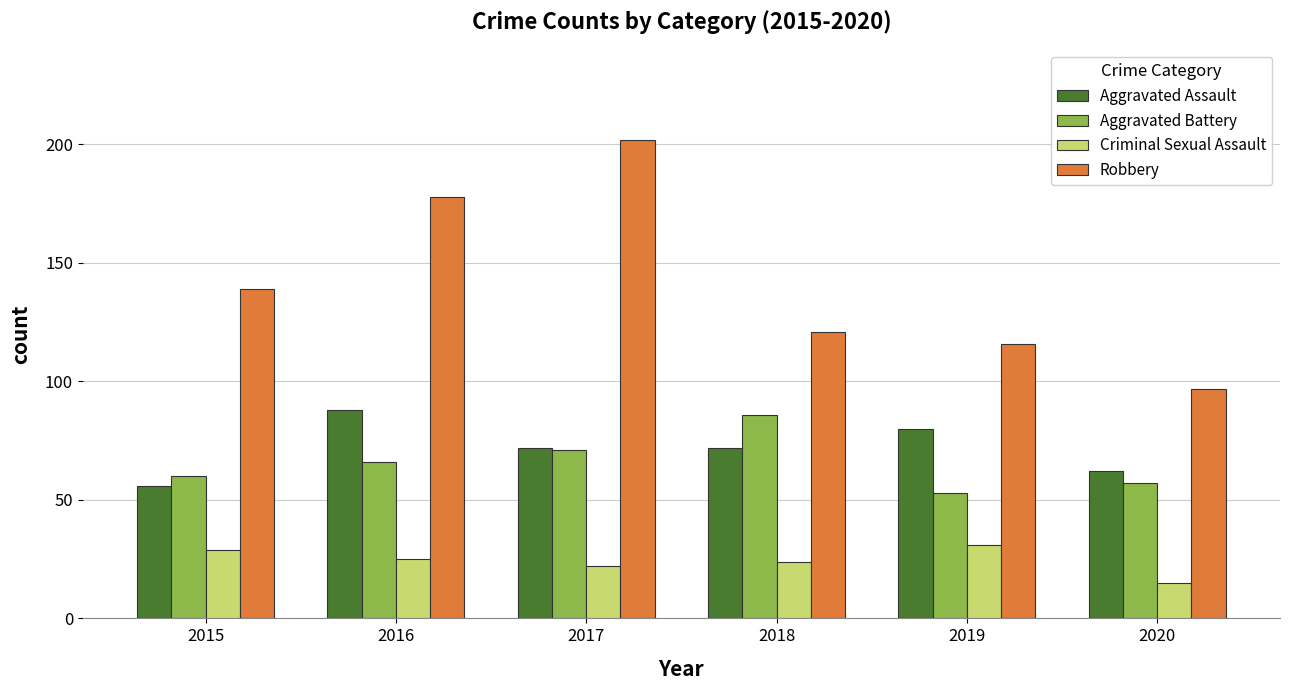

True or false: Robbery has a value of 139 at 2015.

True